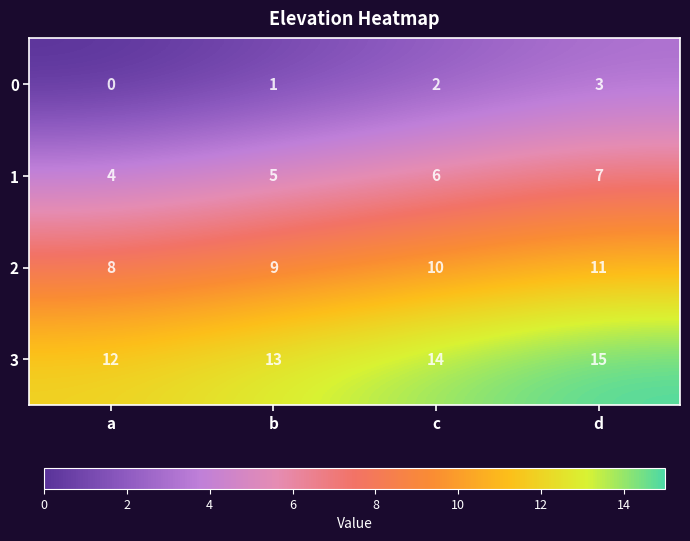

Which category has the highest value in the 3 series?

d